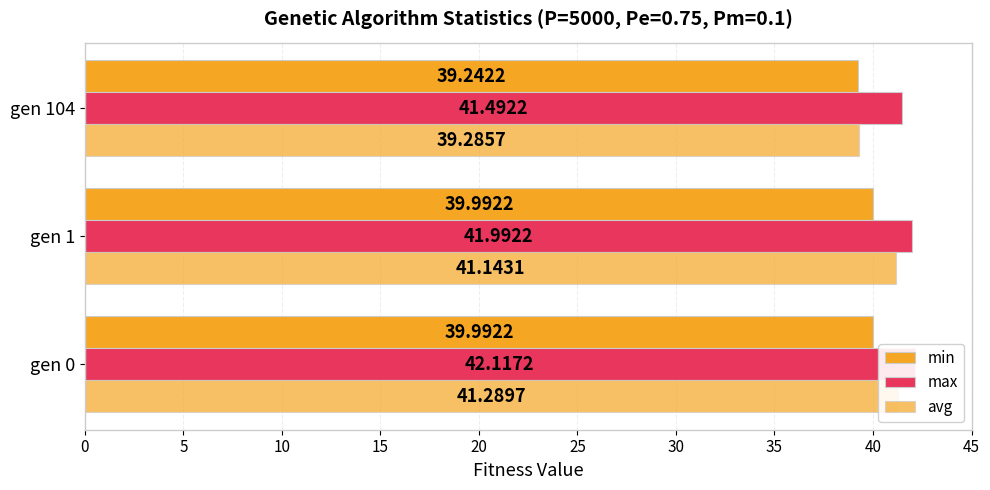

The value of avg at gen 104 is 39.3. True or false?

True